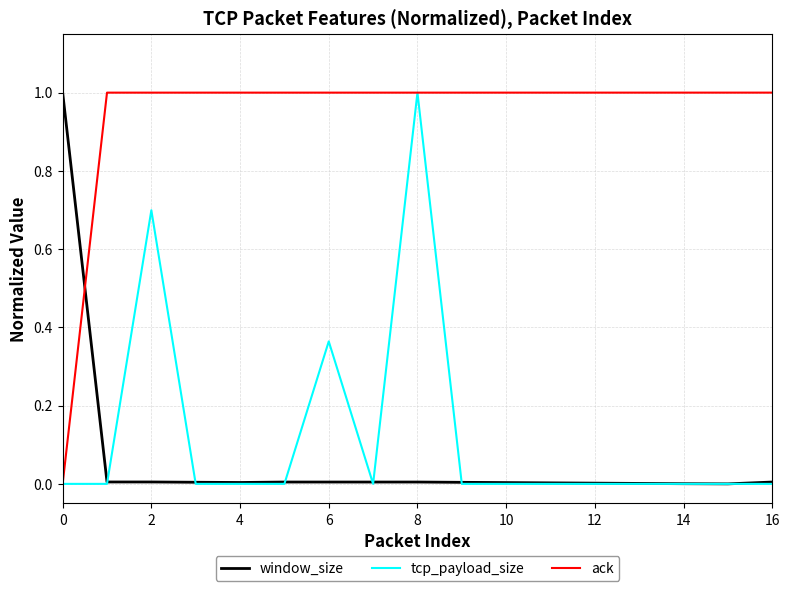

Is this an area chart (filled region under the line)?

No